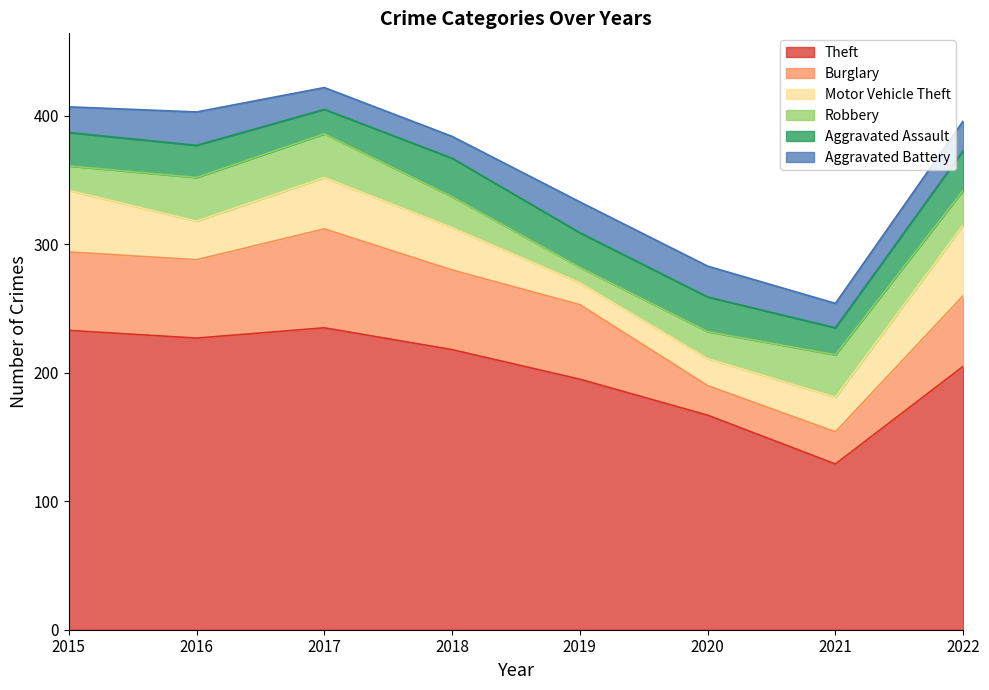

What is the total value across all series at 2015?

407